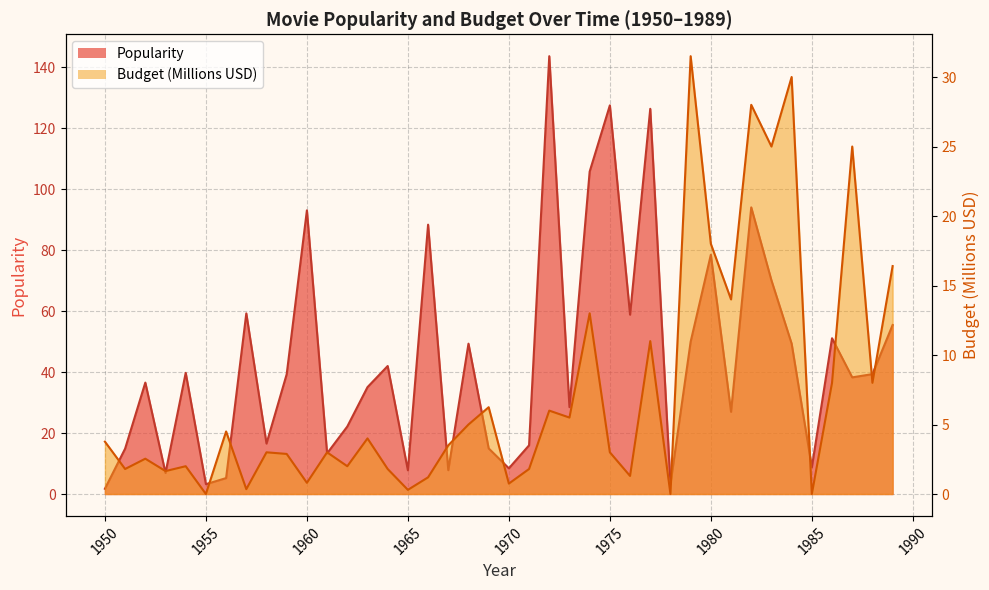

At which category does the chart reach its peak across all series?

1972